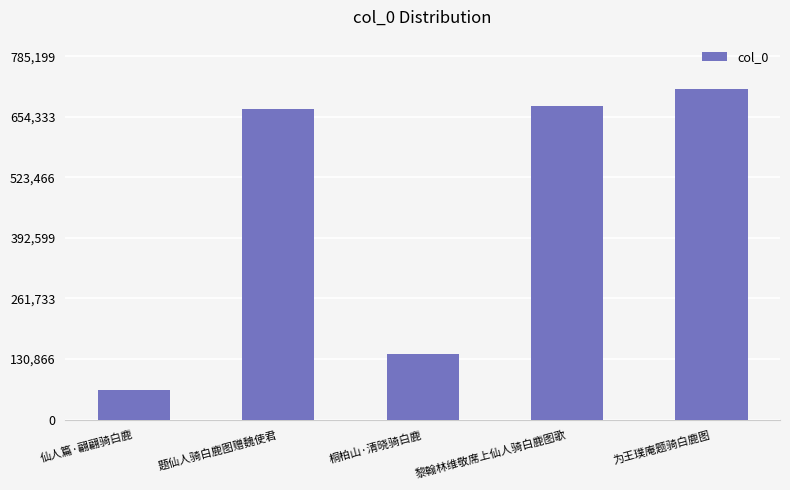

How many values are below 670539?

2